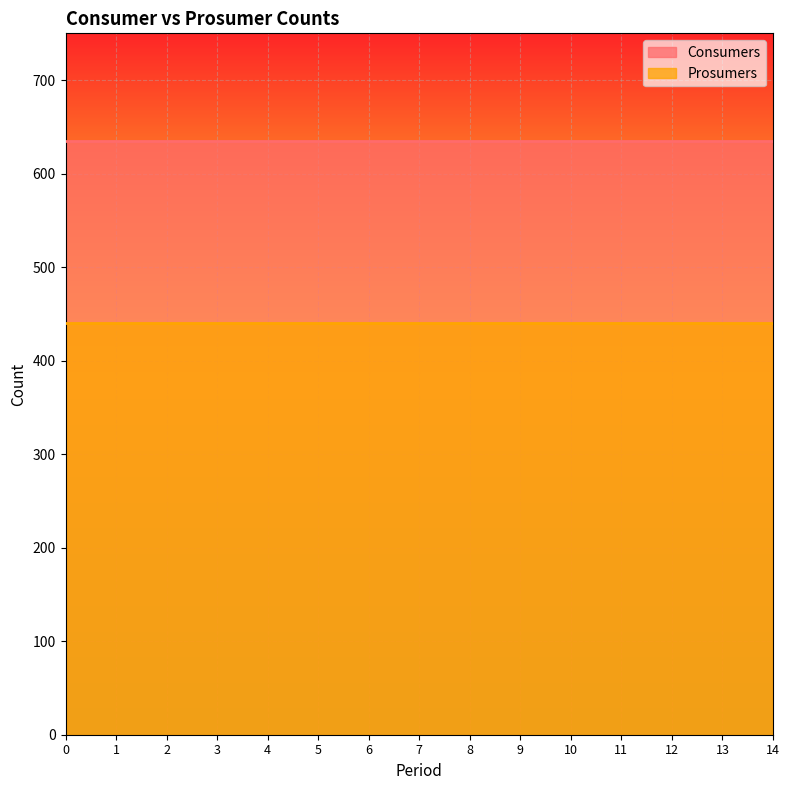

Which series changed the most between 5 and 8?

Consumers